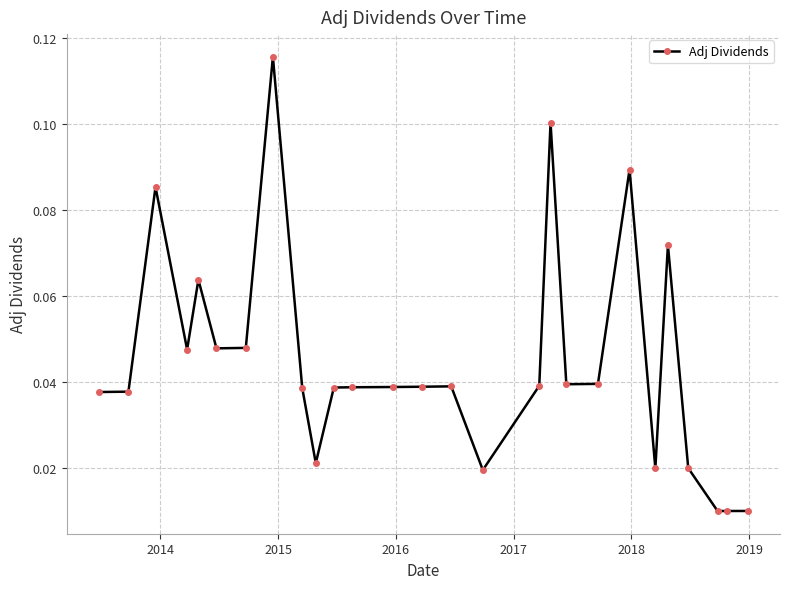

True or false: the data has more than 1 interior local peaks.

True